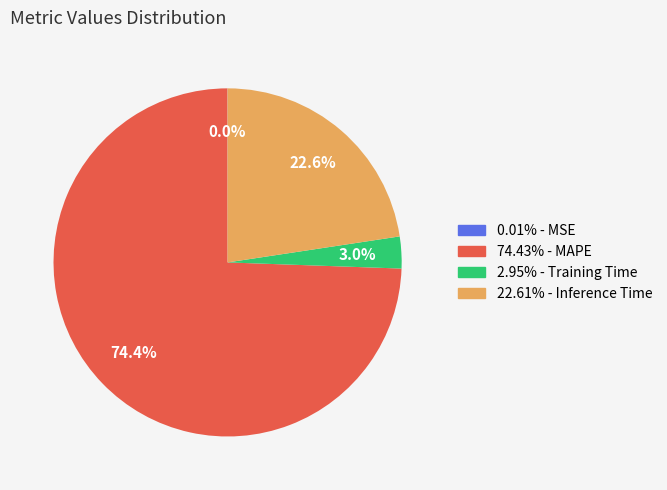

How much of the chart is everything except 74.43% - MAPE?

25.6%